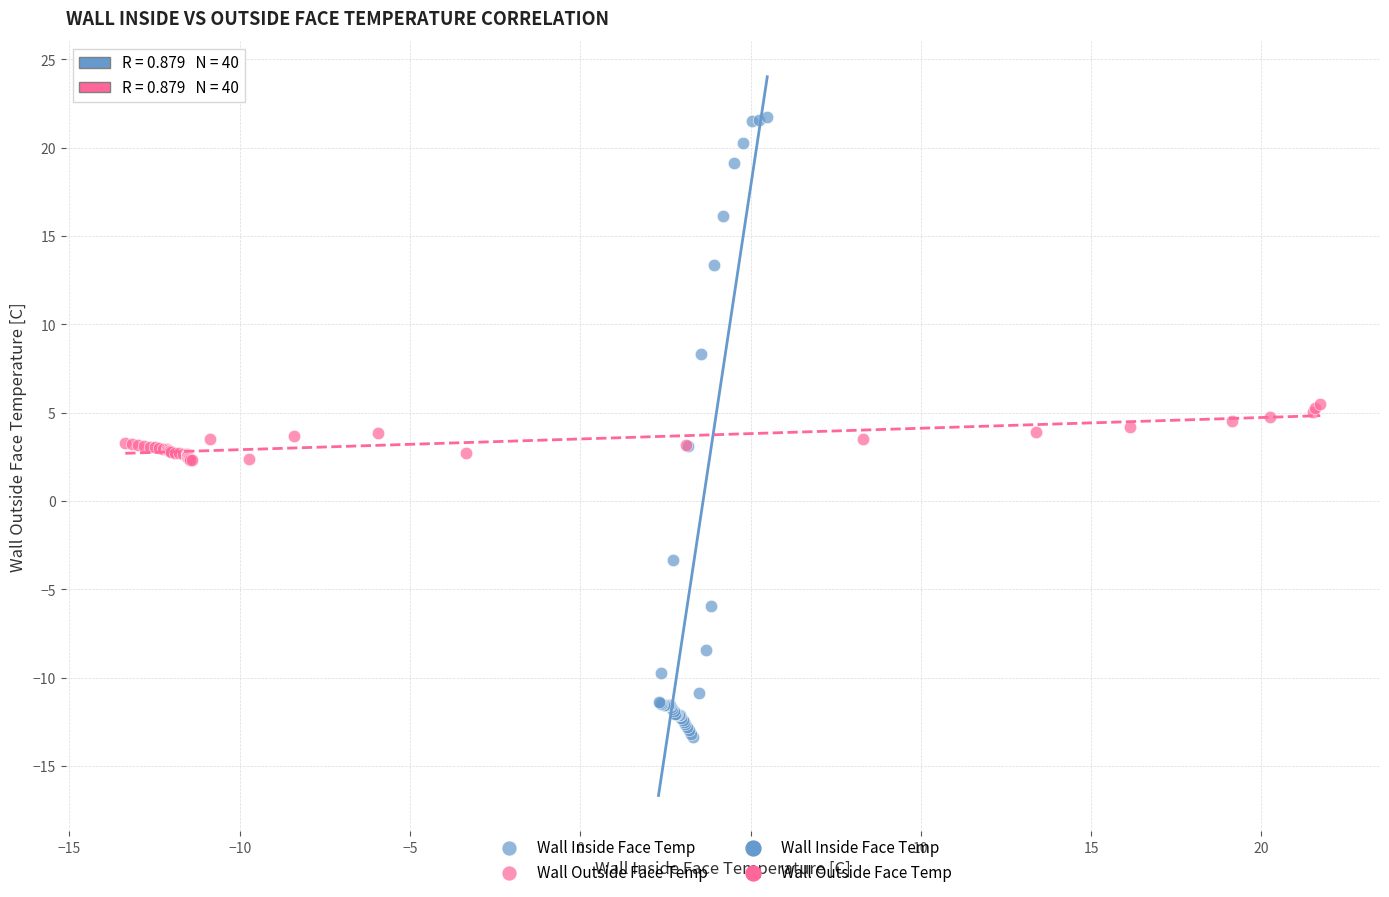

Which series reaches the minimum Y coordinate?

Wall Inside Face Temp